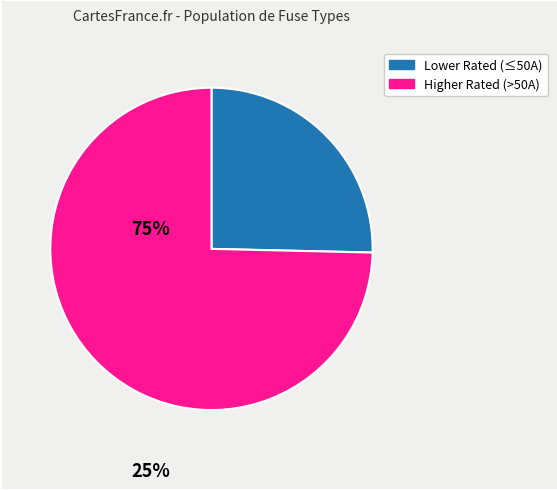

How many slices are in this pie chart?

2